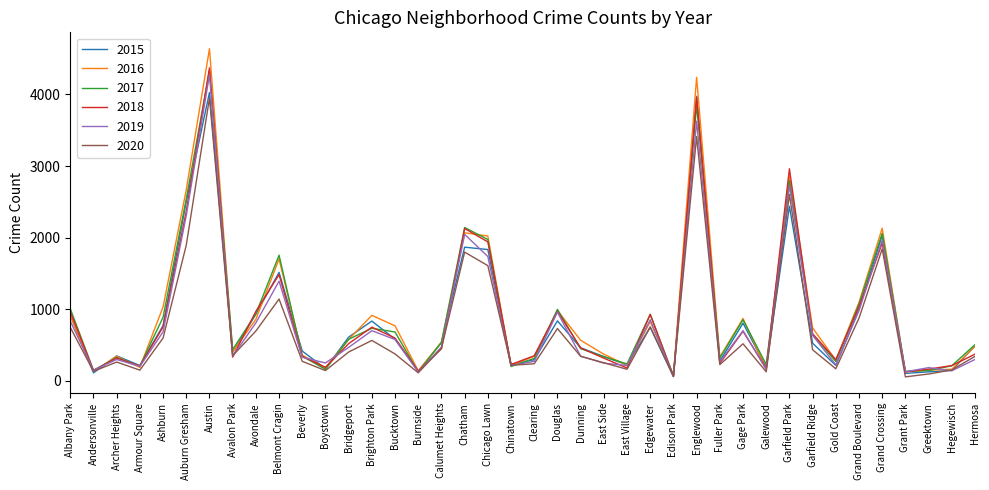

The value of 2018 at Armour Square is 208. True or false?

True